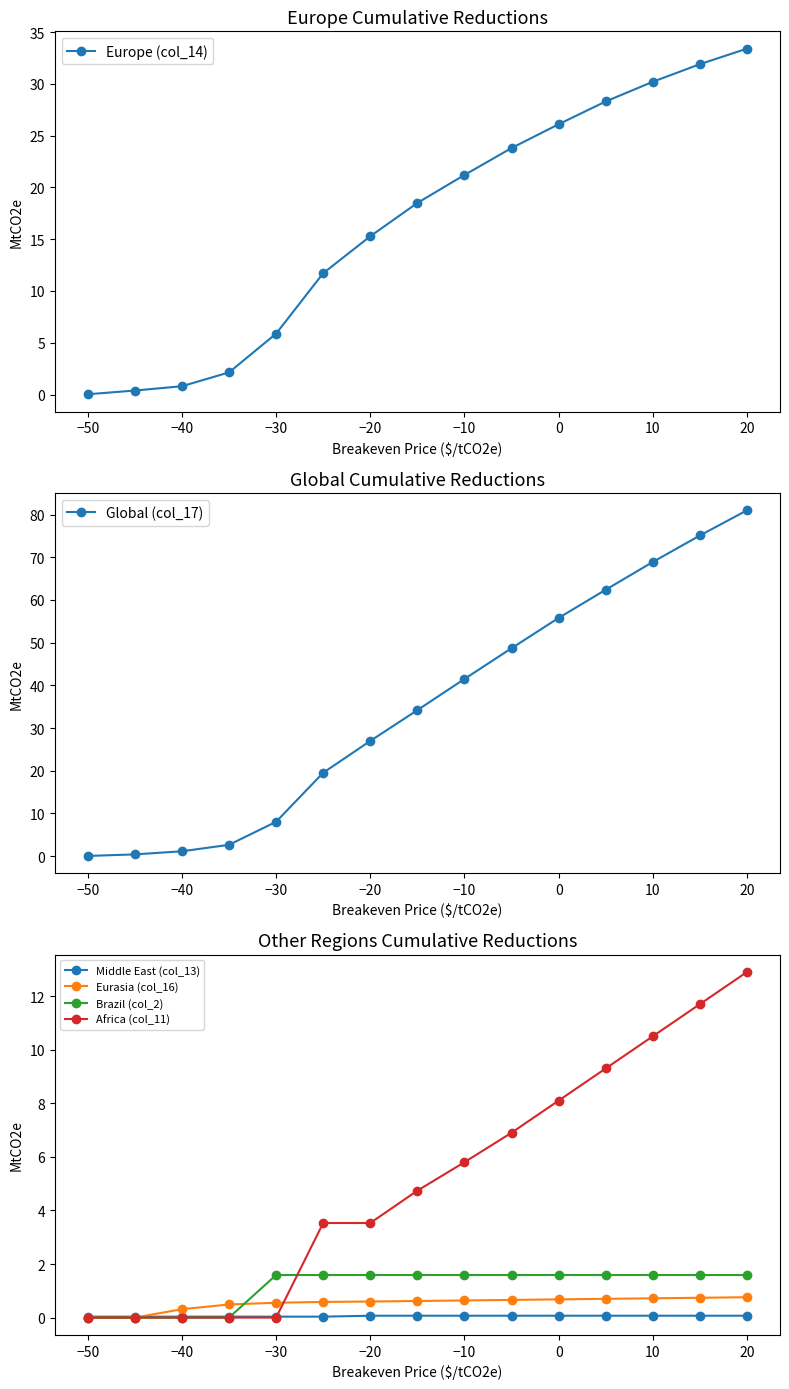

What are all the series names shown in the legend?

Europe (col_14), Global (col_17), Middle East (col_13), Eurasia (col_16), Brazil (col_2), Africa (col_11)